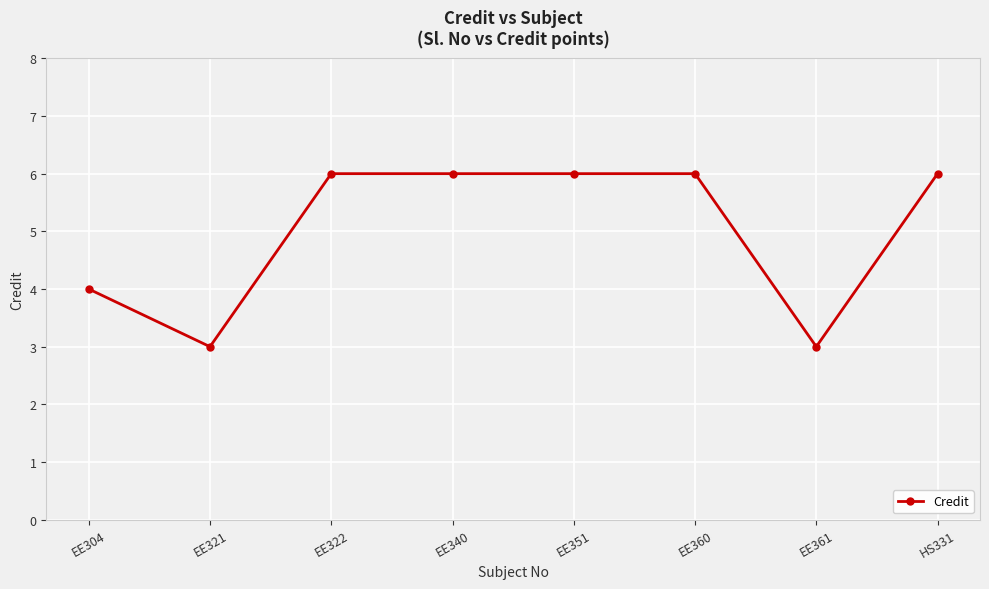

What is the change in value from EE304 to HS331?

+2